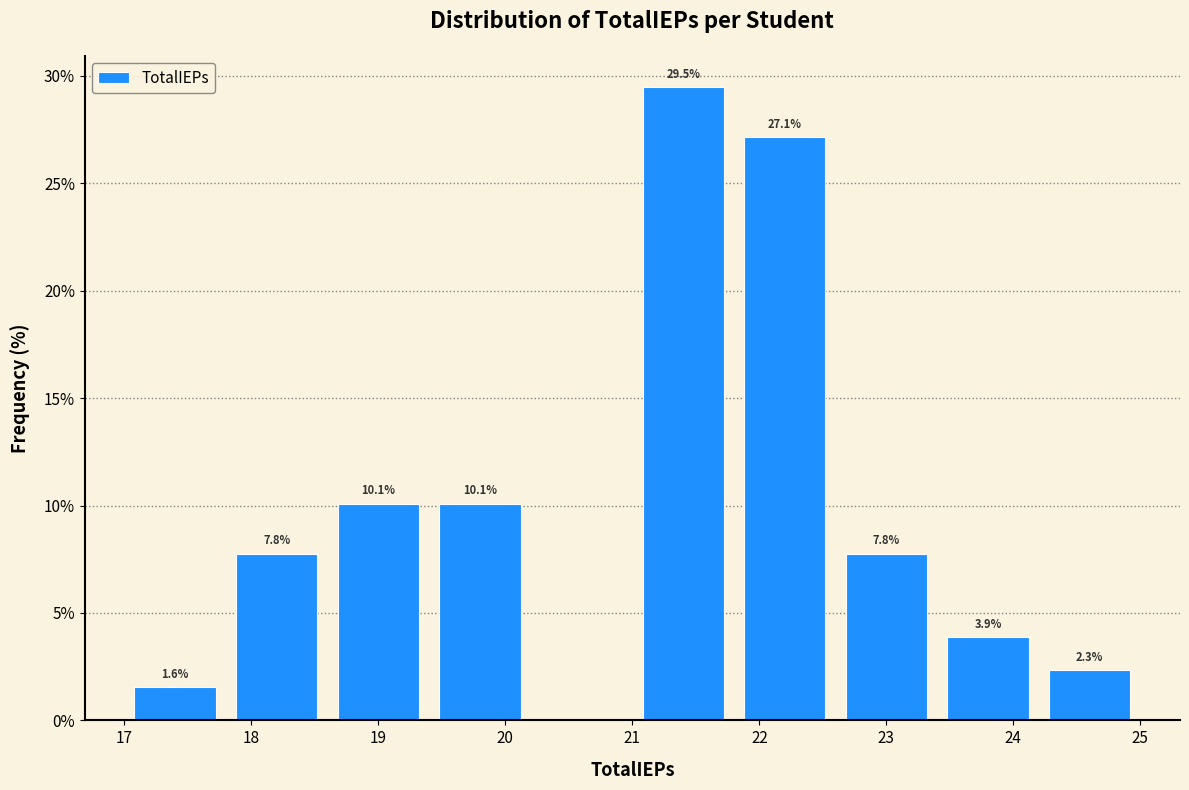

Over which range of the x-axis is the bar tallest?

21.0 to 21.8